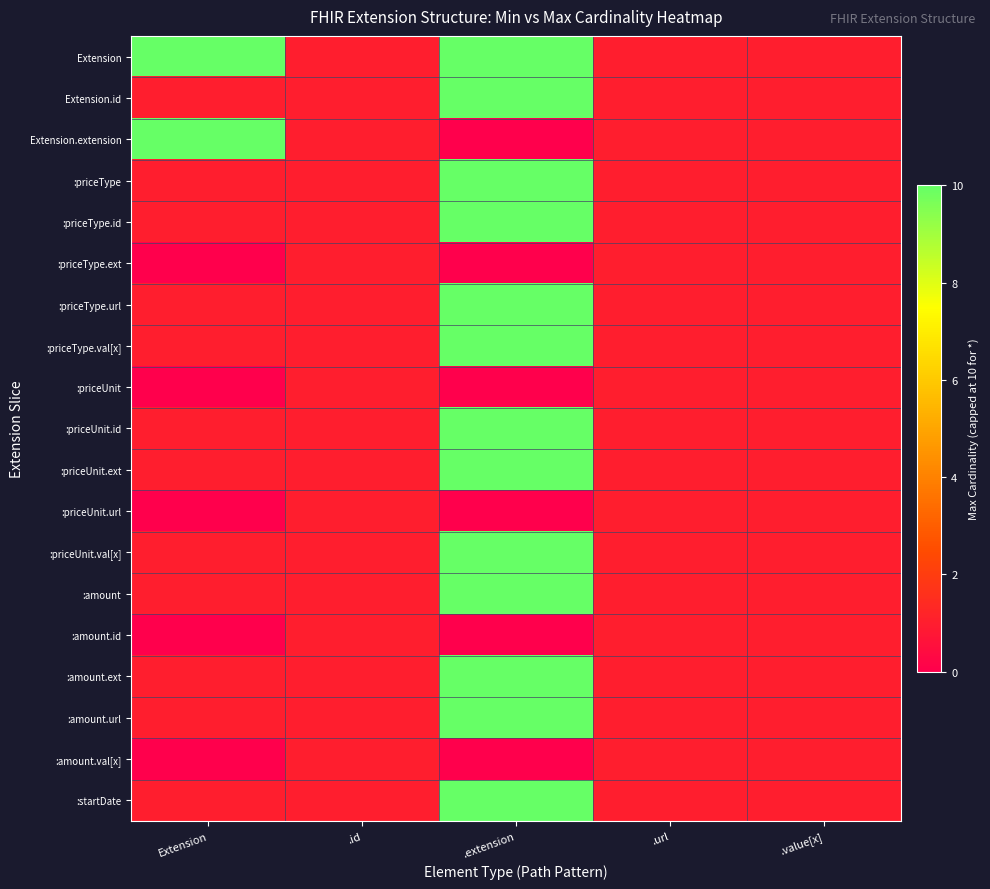

What is the total value across all series at .url?

19